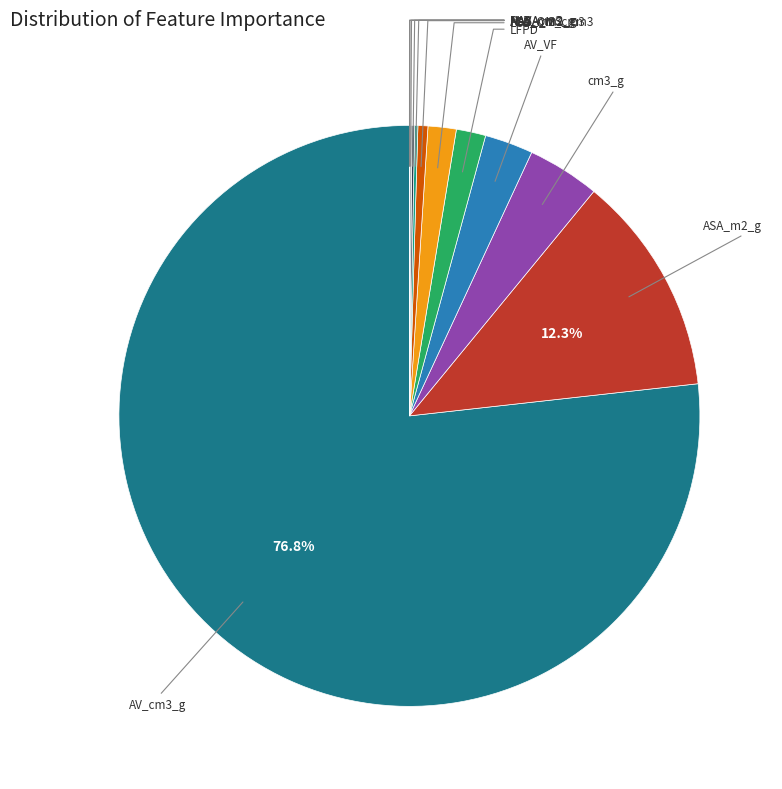

Is the sum of LCD and AV_cm3_g greater than half?

Yes